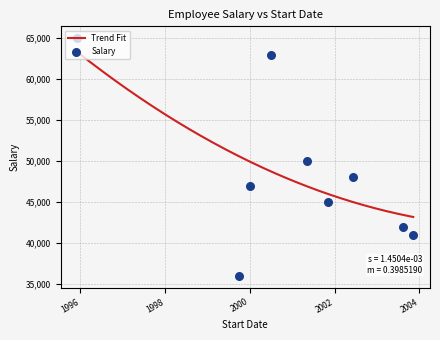

Between 2001-05-06 and 2003-08-10, which is larger?

2001-05-06